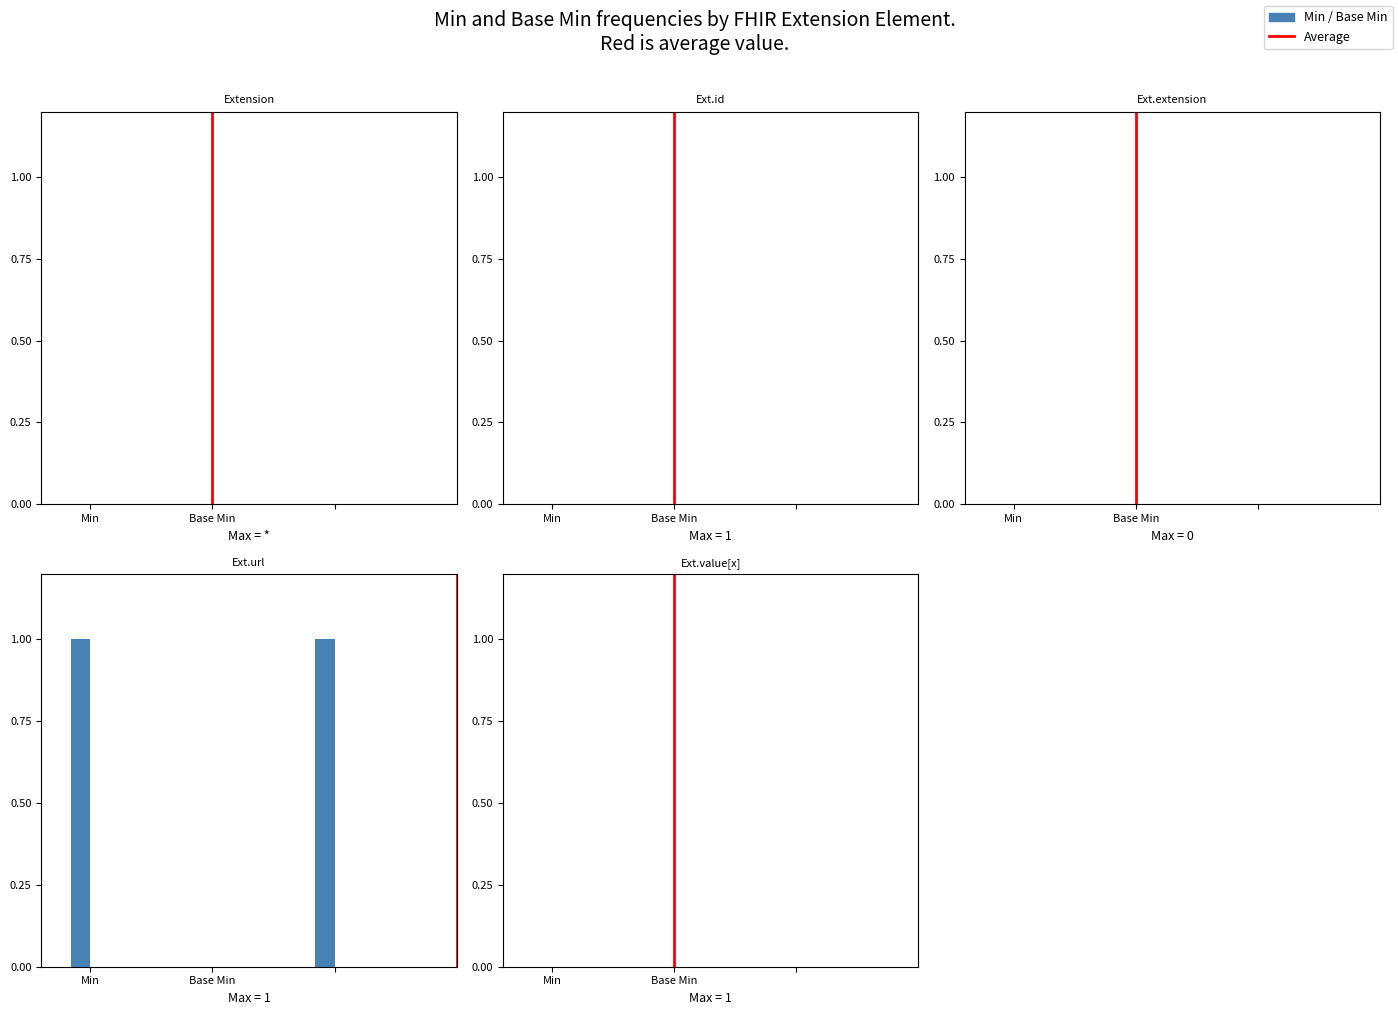

What position from the right is Base Min?

1